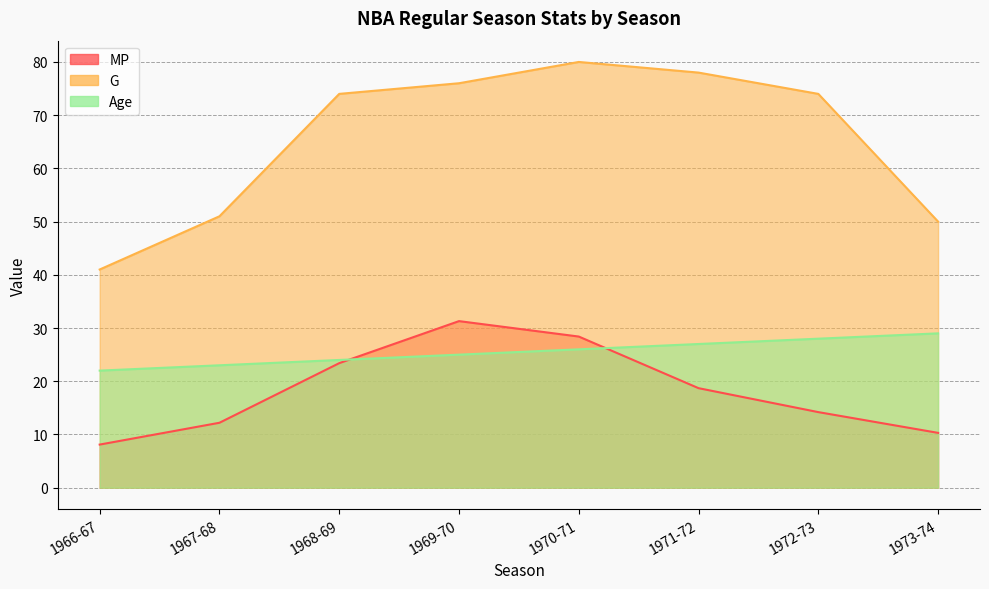

At which label is MP closest to 19?

1971-72